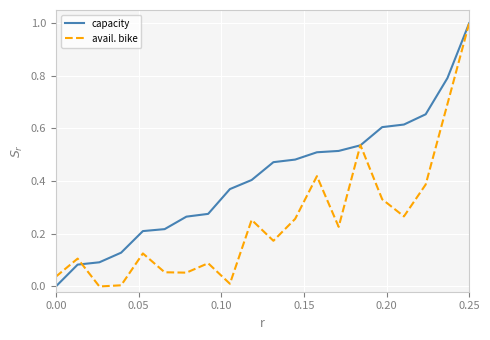

At how many categories does at least one series exceed 0?

20